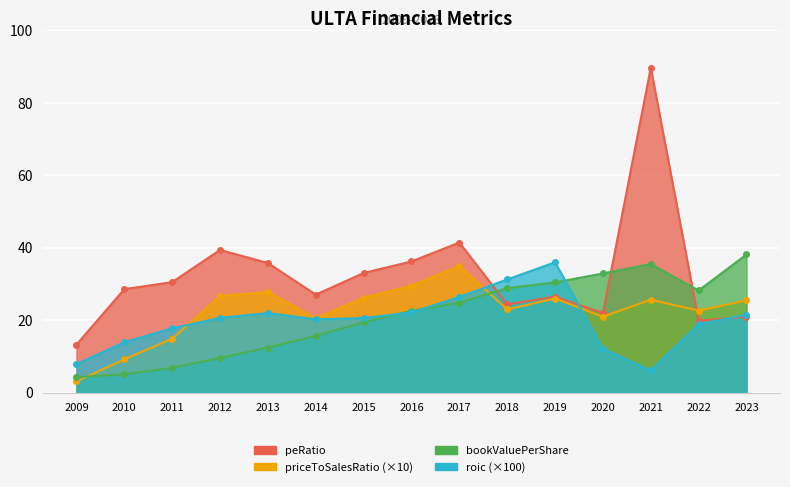

How many lines are shown in the chart?

4